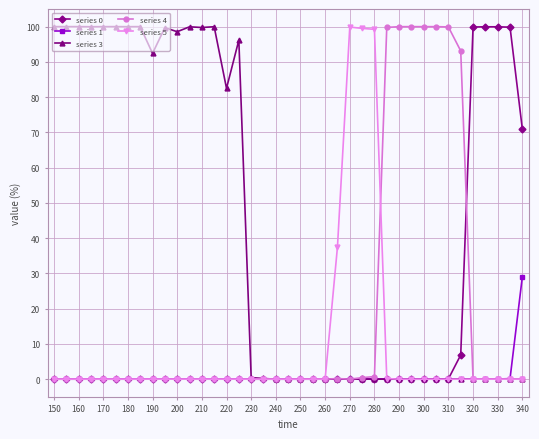

True or false: series 1 has more than 0 interior local peaks.

True